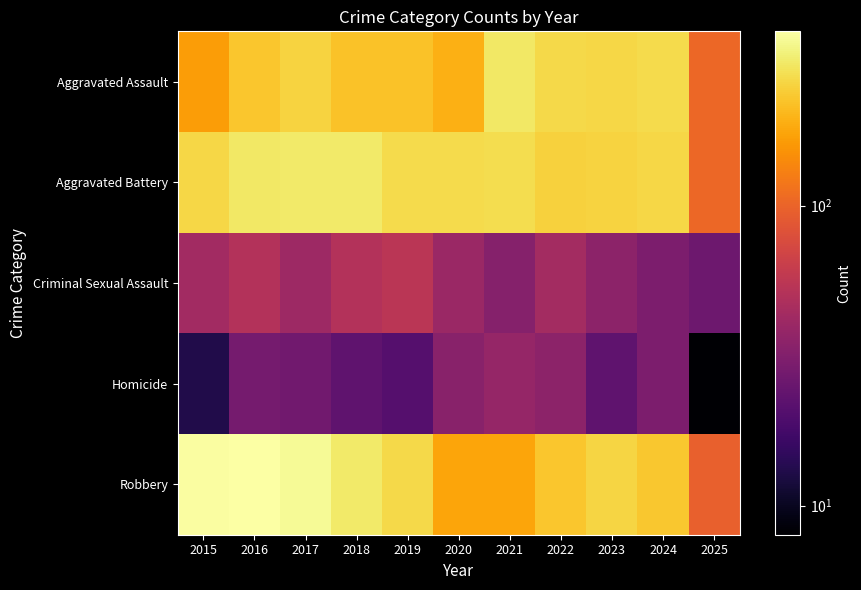

What is the sum of all values?

2833